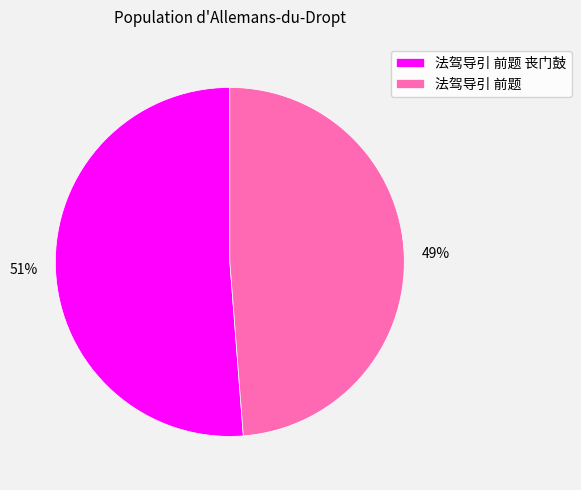

How many segments does this pie chart have?

2